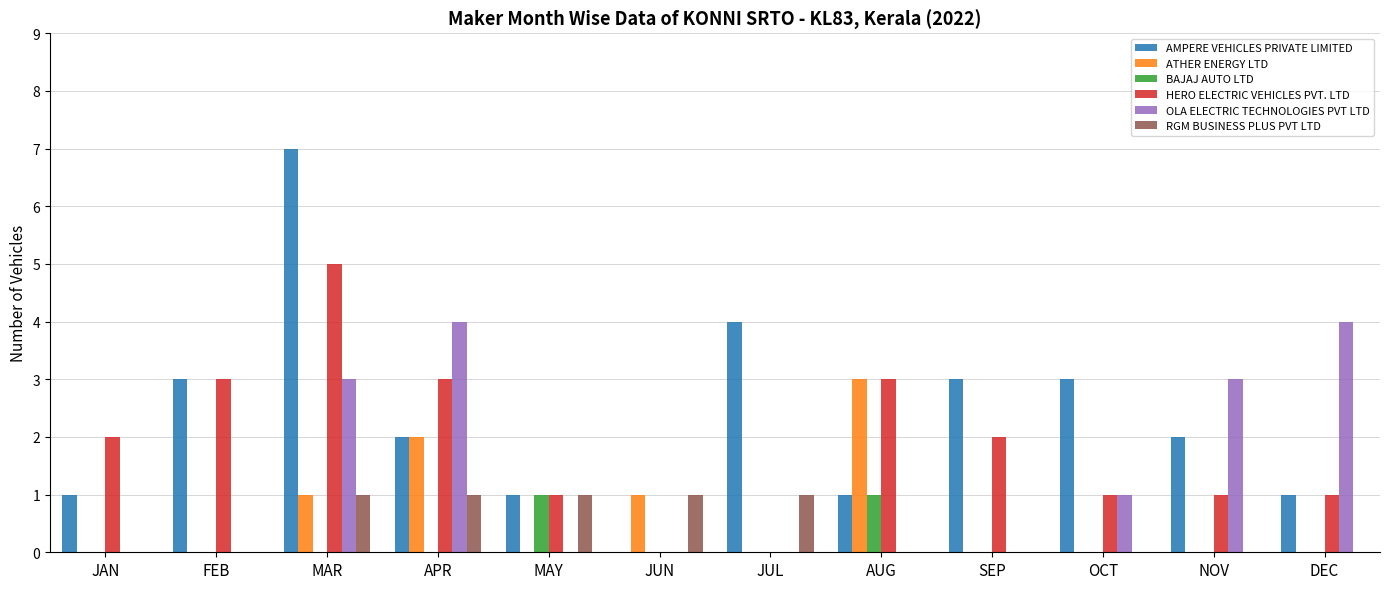

At which category does the chart reach its peak across all series?

MAR